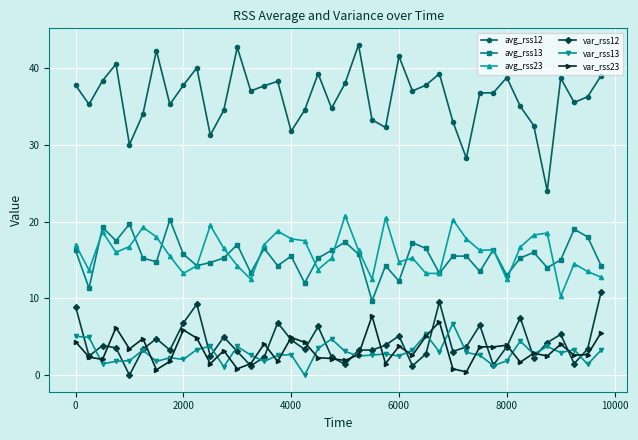

Does the chart display data point markers on the line(s)?

Yes